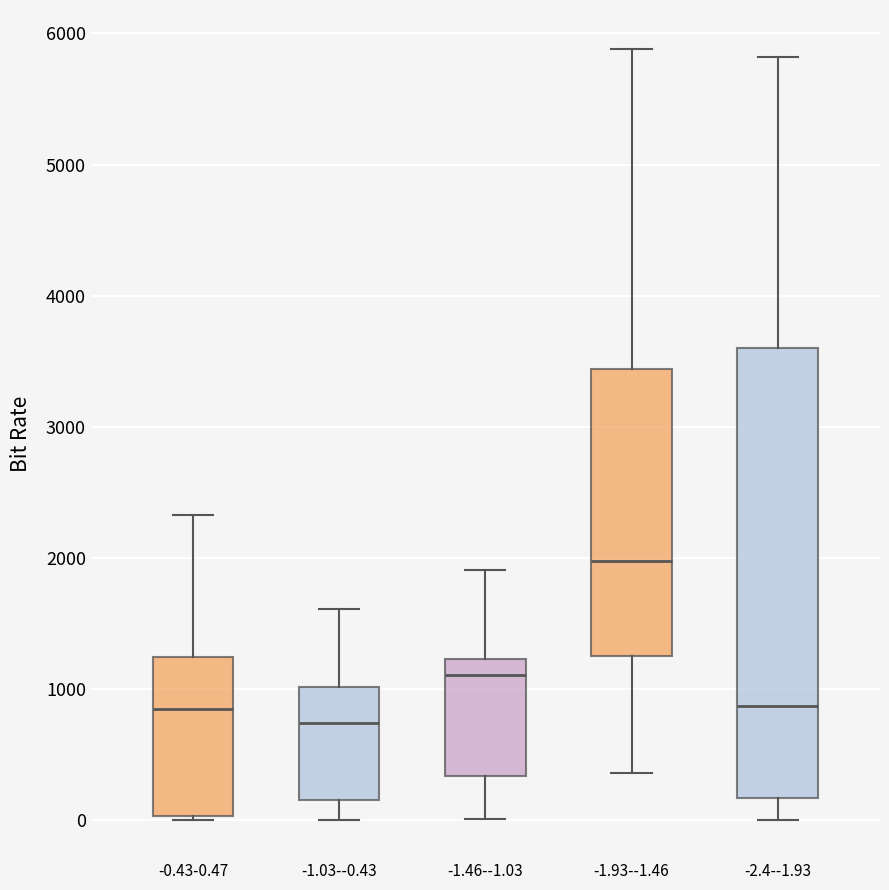

Which box is the tallest, from its lower edge to its upper edge?

-2.4--1.93